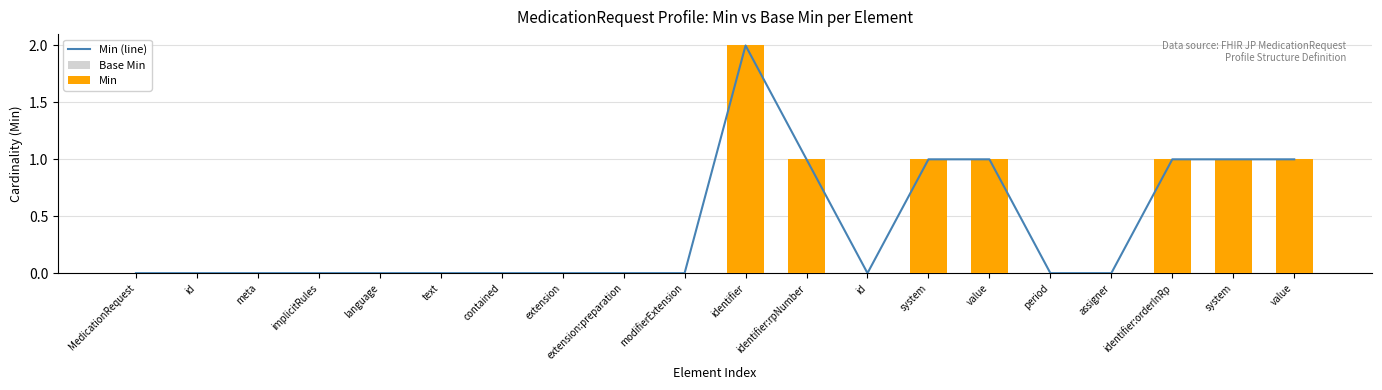

What is the total value across all series at value?

2